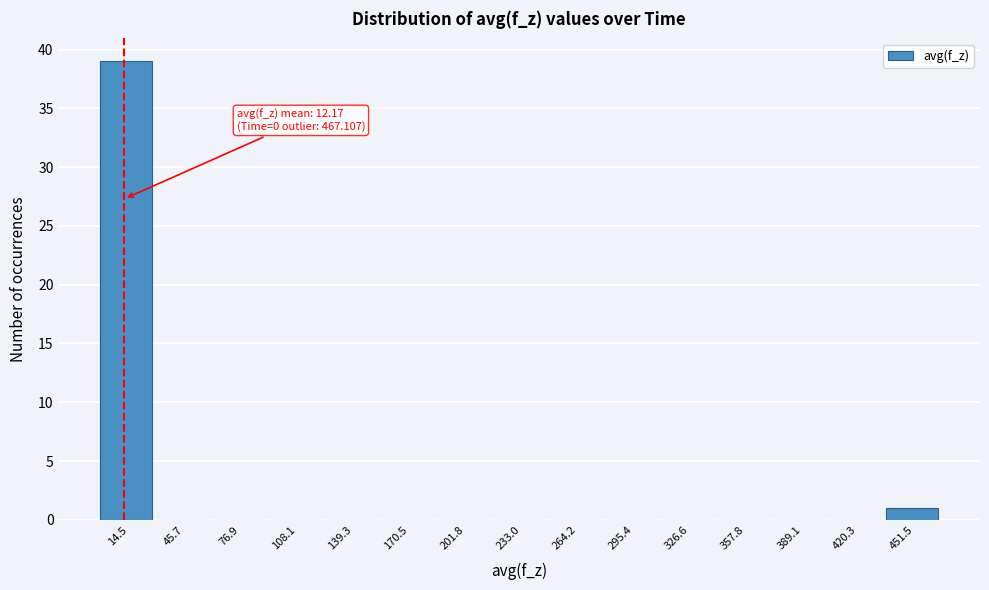

Over which range of the x-axis is the bar tallest?

0 to 30